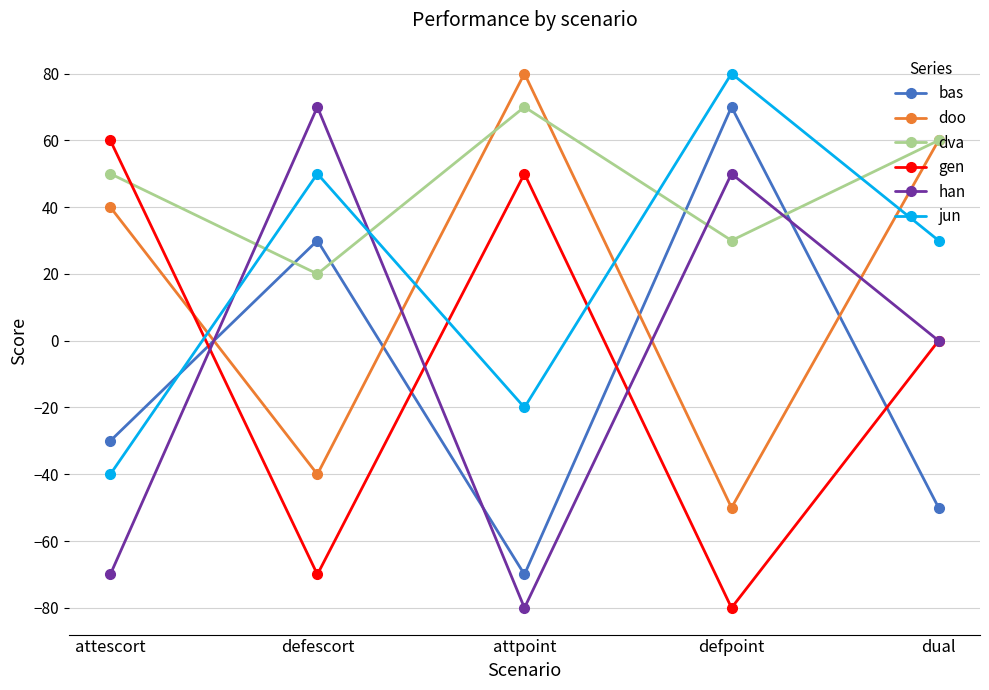

Between defescort and dual, which series saw the biggest shift?

doo